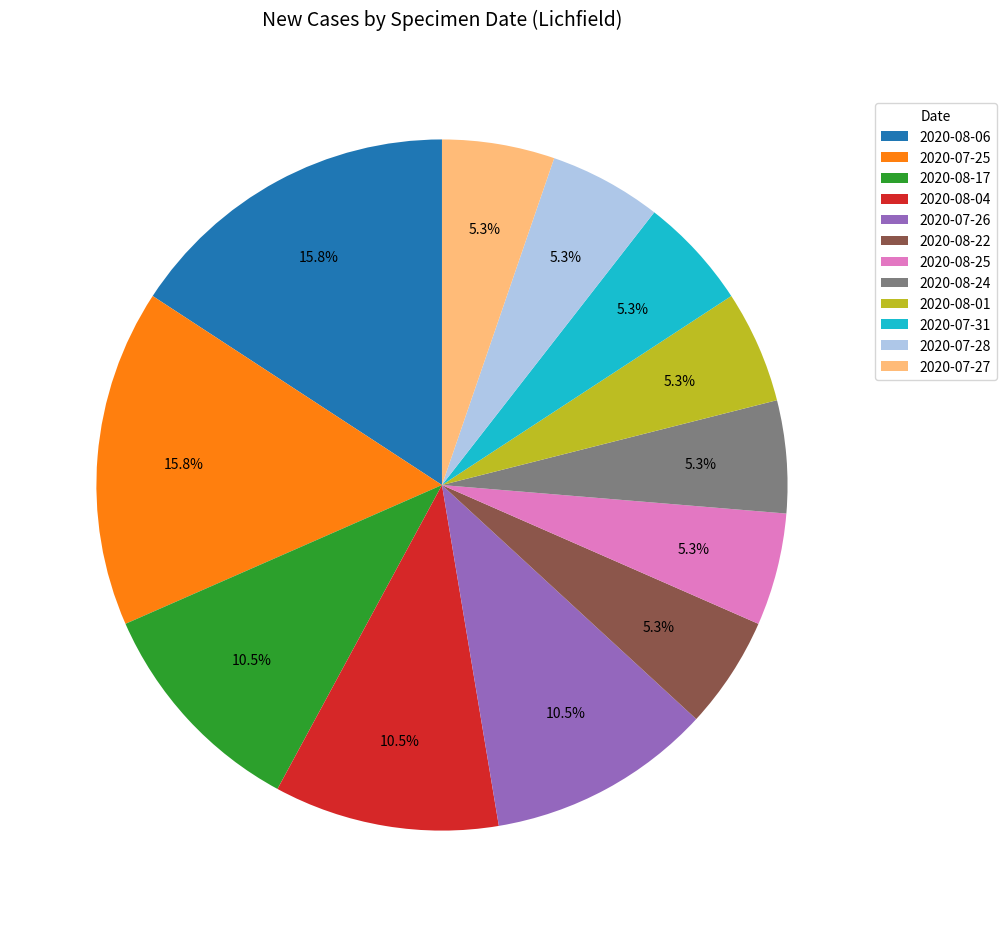

To the nearest percent, what is the difference between the 2020-08-17 and 2020-07-25 slice percentages?

5%